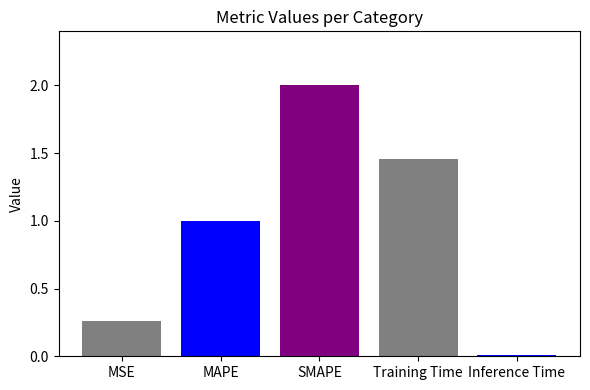

Rank the categories by value from lowest to highest.

Inference Time, MSE, MAPE, Training Time, SMAPE